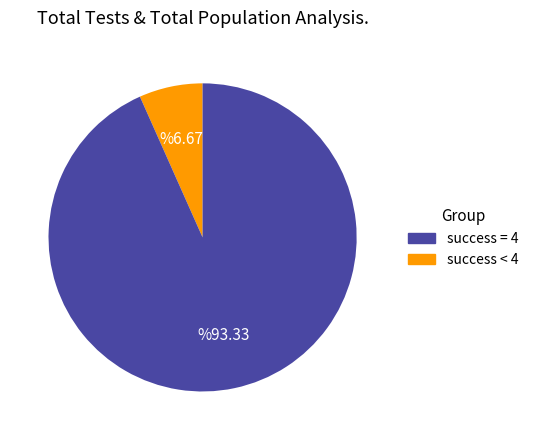

Is there any slice that represents more than half of the pie?

Yes